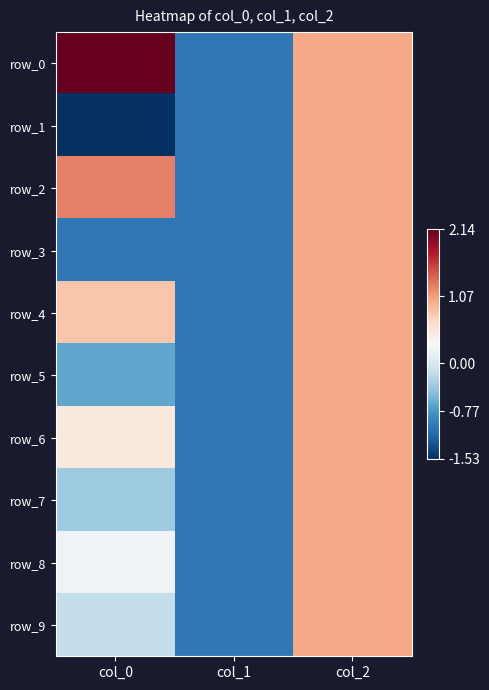

How many row_8 values are between -1 and 1?

3